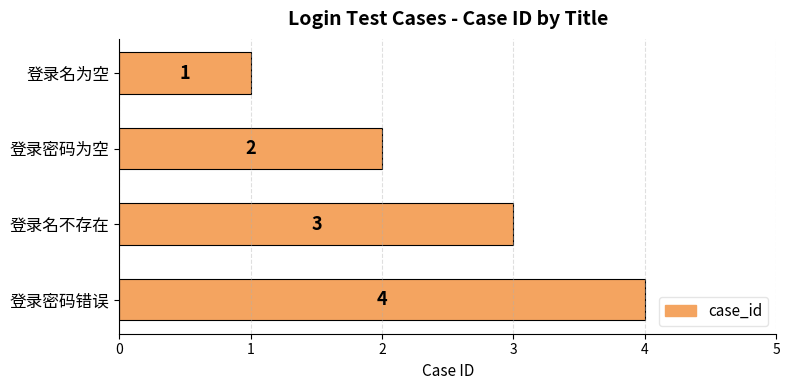

Where is the data nearest to the value 2?

登录密码为空